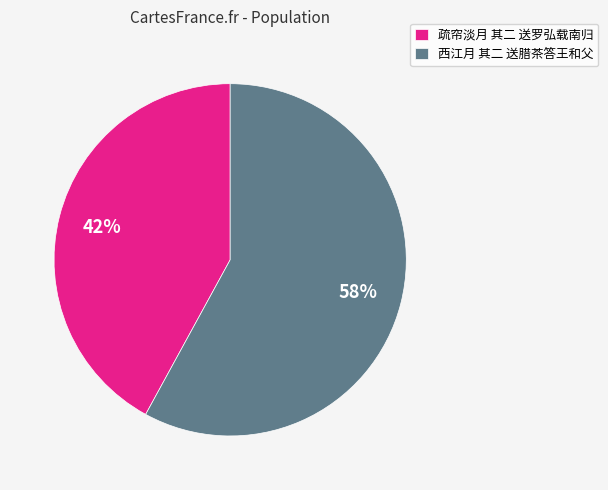

How many slices are in this pie chart?

2